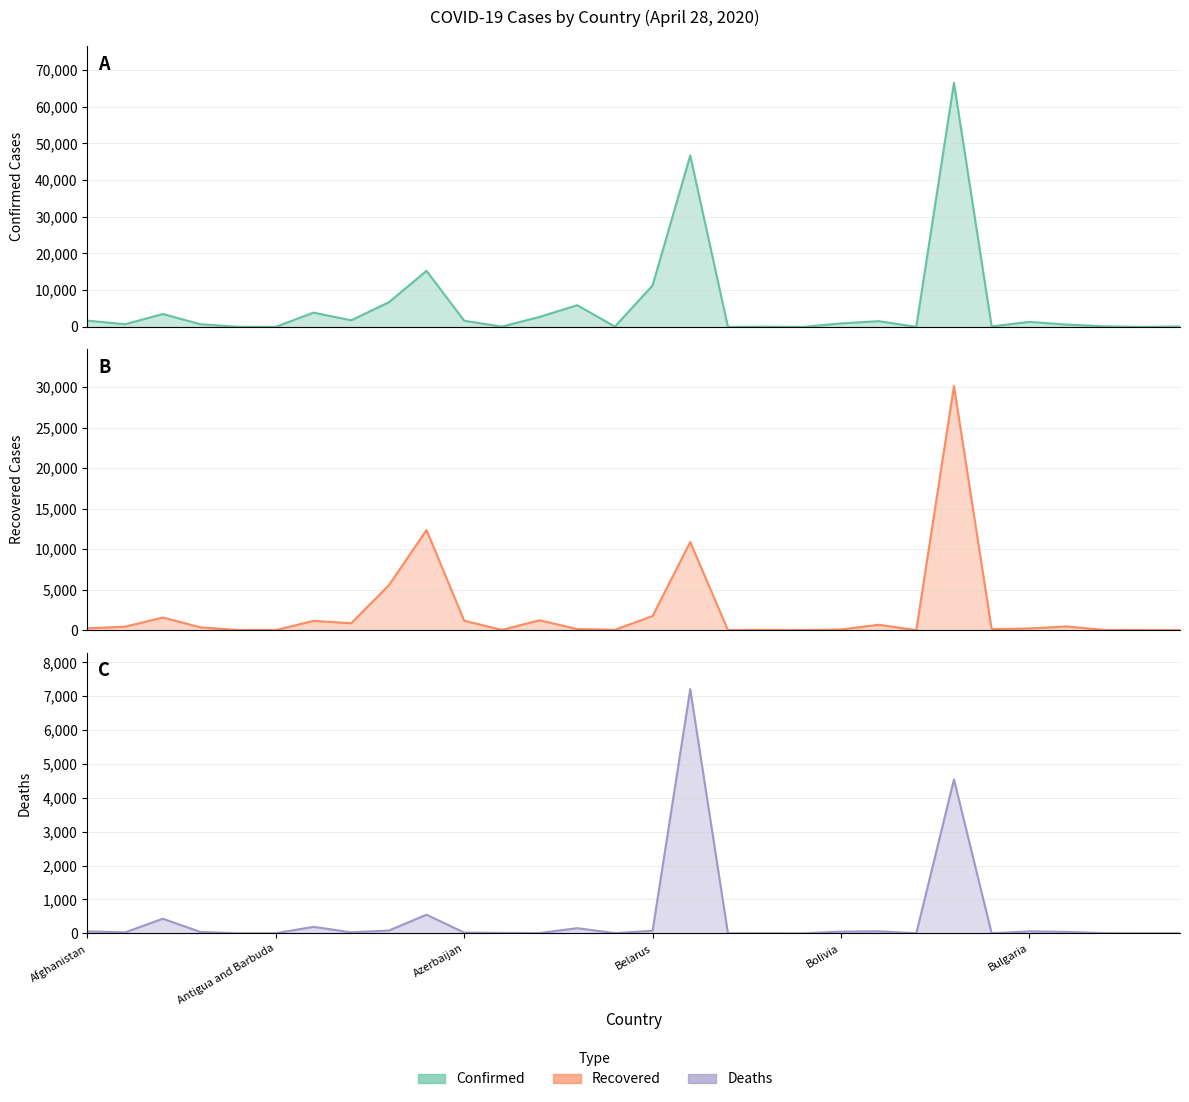

What is the sum of all Recovered values?

69380